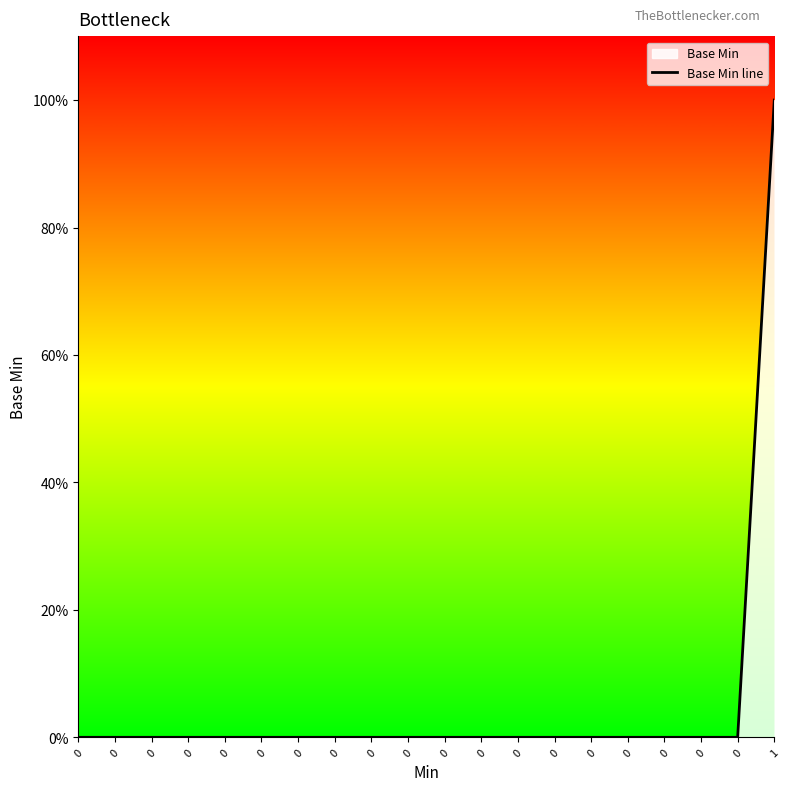

Is it true that the value at 0 is 0?

True